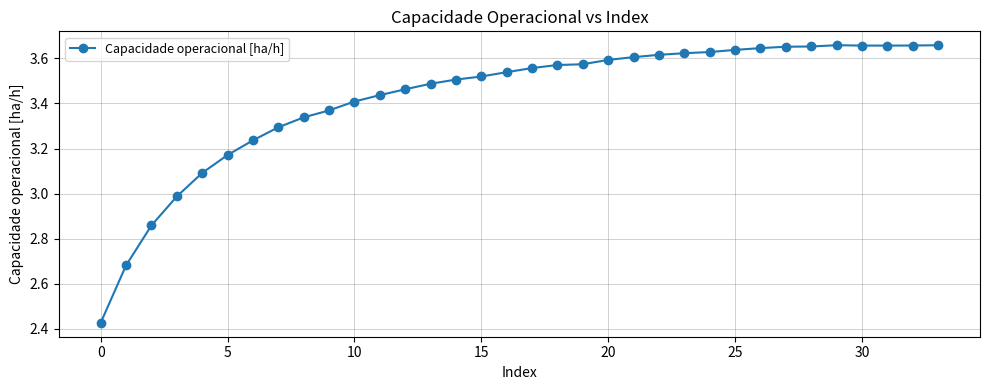

What is the sum of all values?

116.5